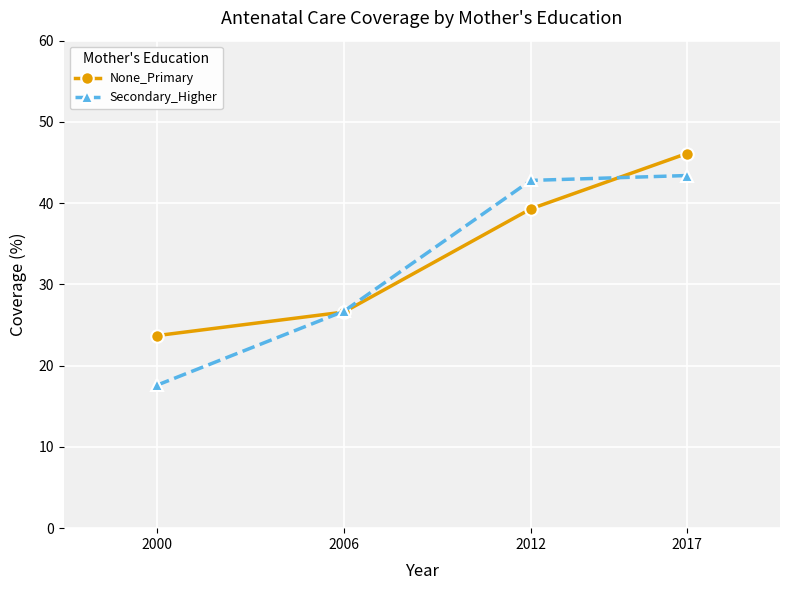

What is the difference between the highest and lowest values at 2012?

3.5